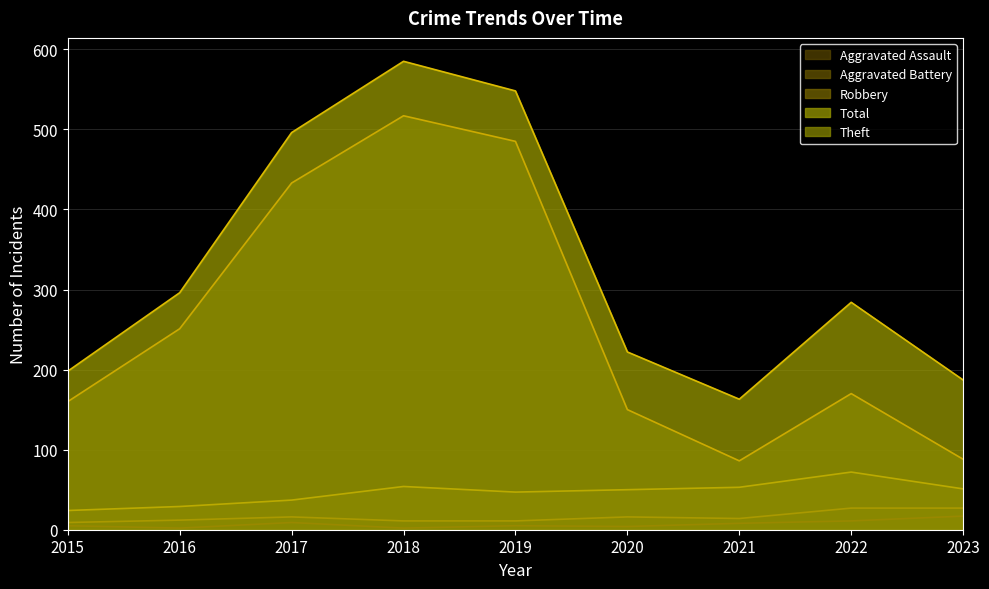

How many categories are shown in the chart?

9